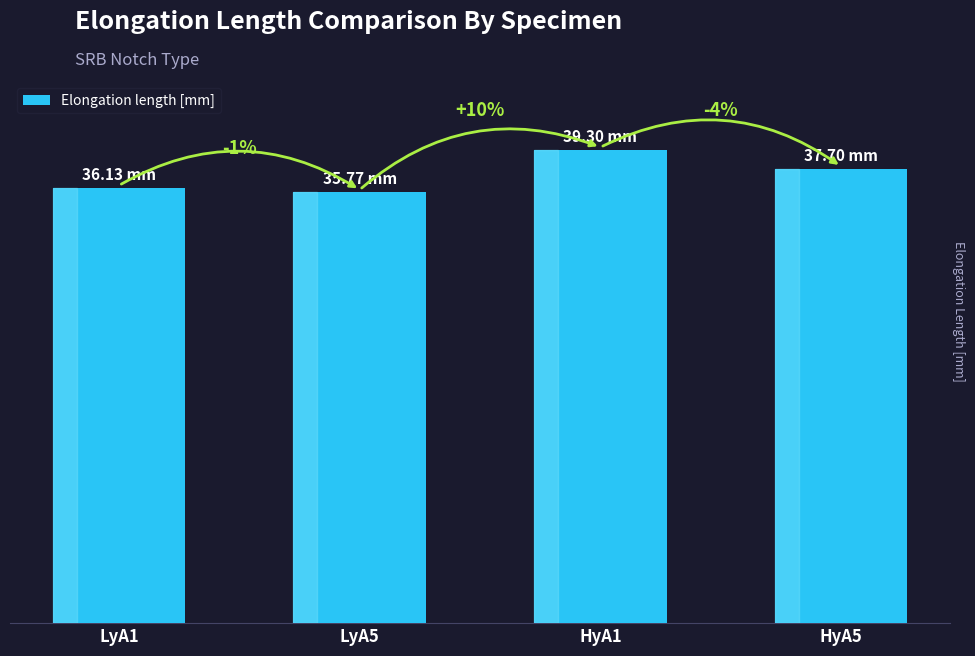

Between LyA5 and LyA1, which is larger?

LyA1